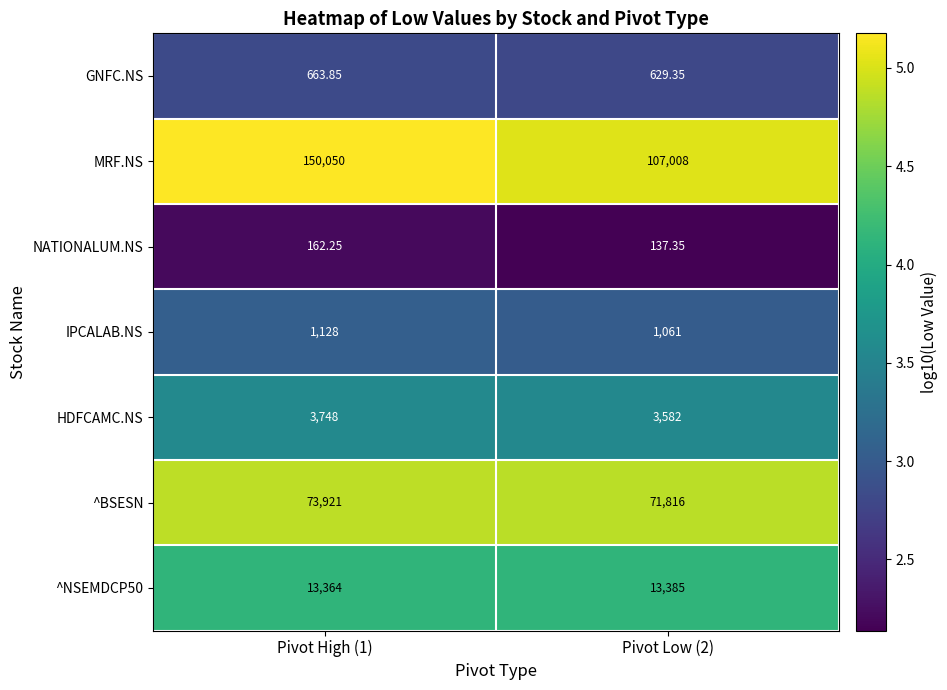

Between Pivot High (1) and Pivot Low (2), which series saw the biggest shift?

MRF.NS